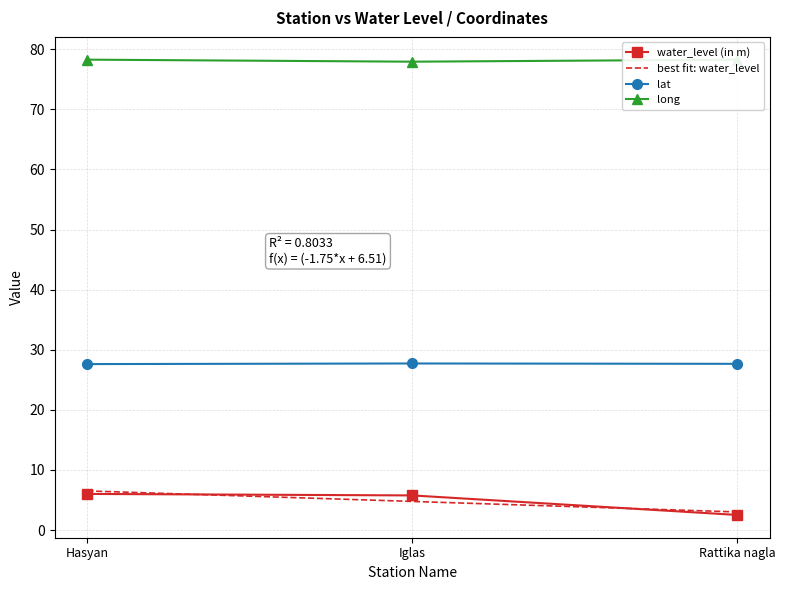

How many data points in water_level (in m) are above 5?

2